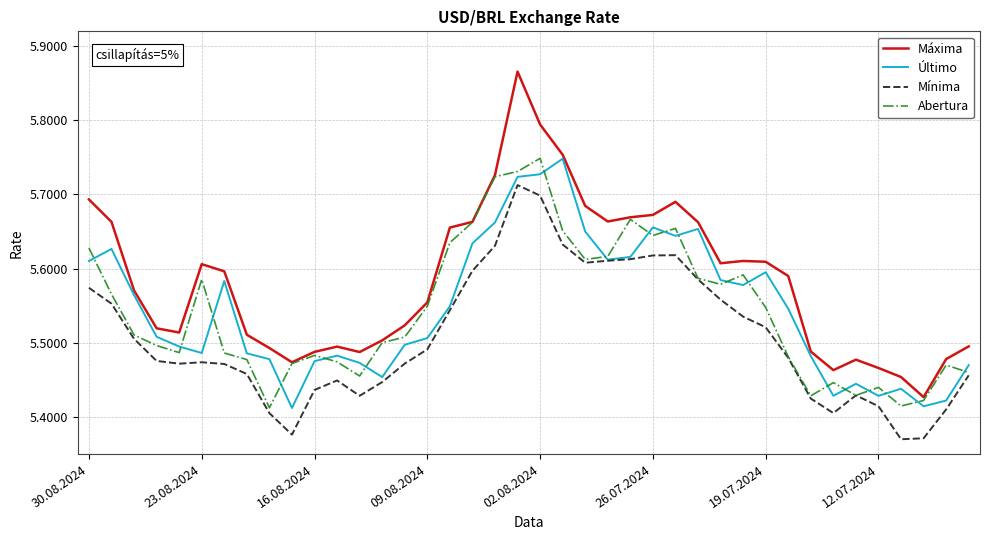

Which series has the widest spread of values?

Máxima